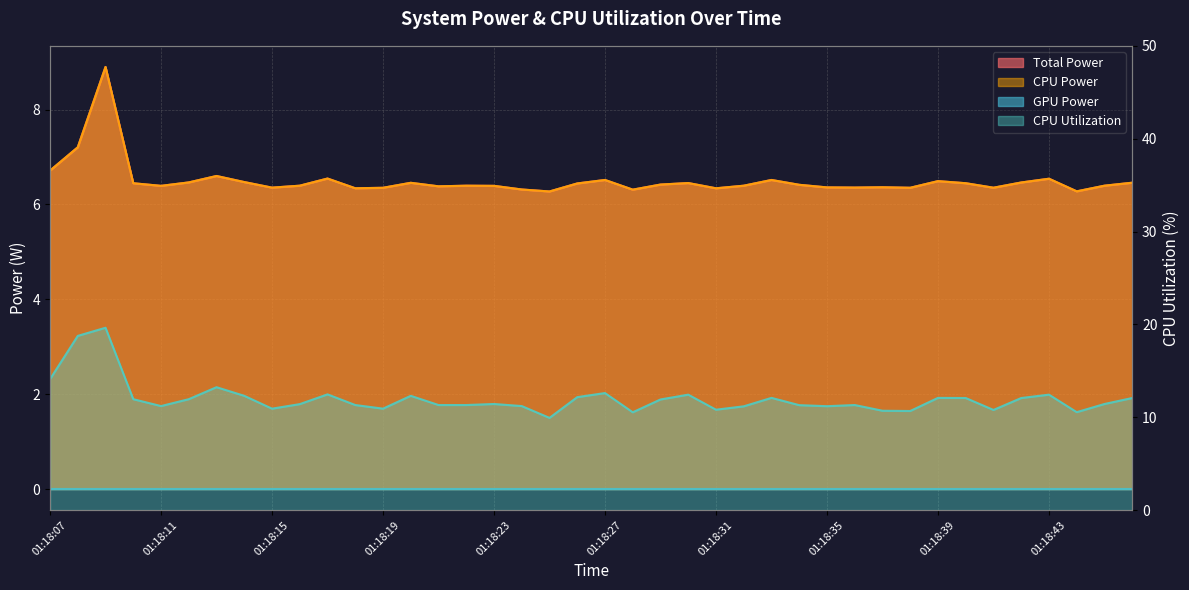

True or false: Total Power and CPU Power cross at least once.

False